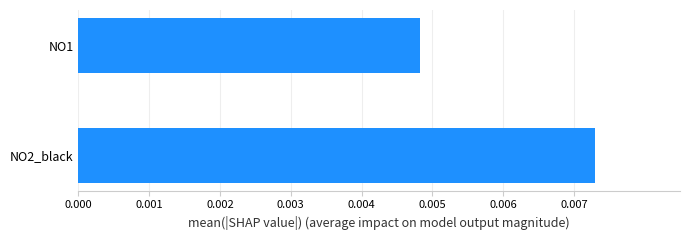

List the labels in order of value, smallest first.

NO1, NO2_black